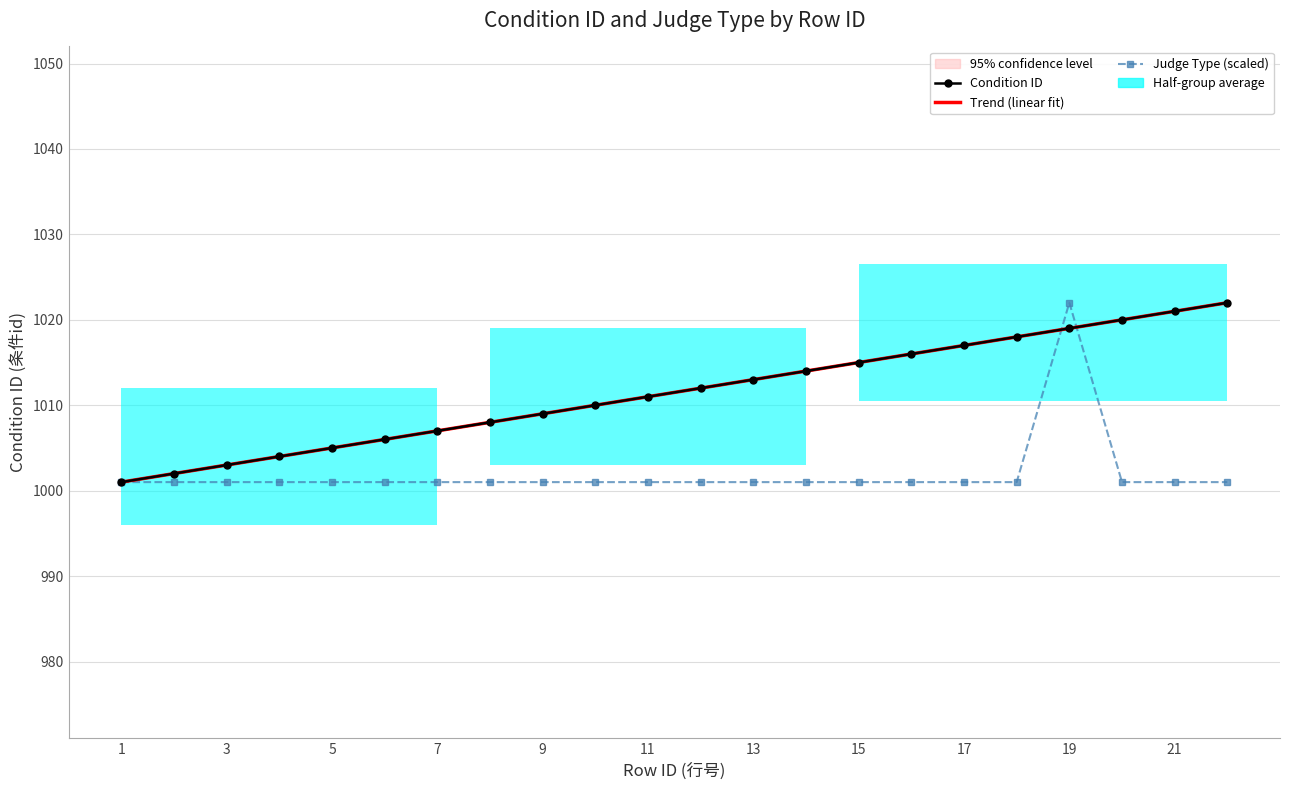

Between 14 and 8, which is larger?

14